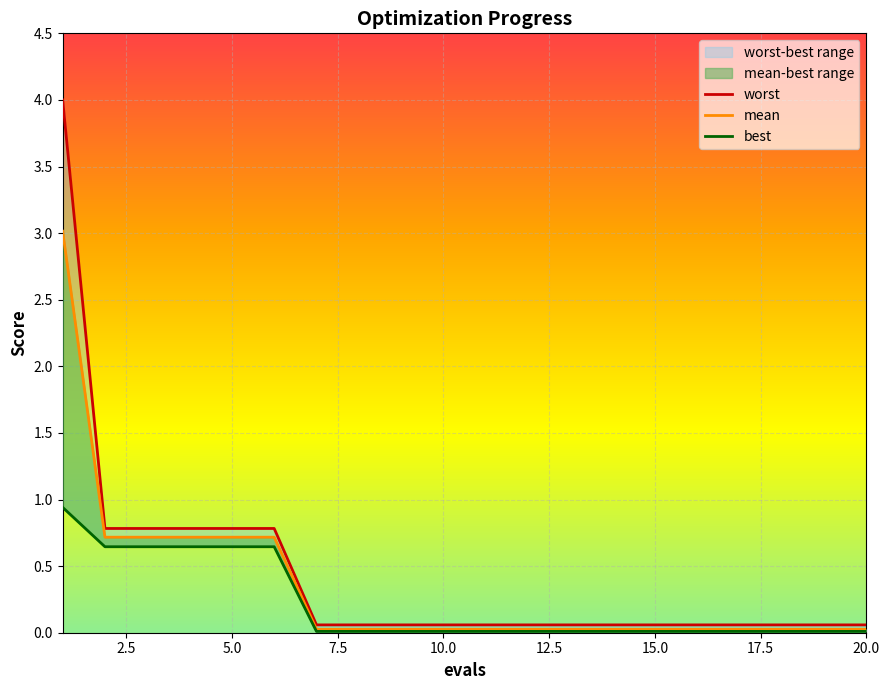

What is the difference between the maximum and second lowest values in the mean series?

3.0